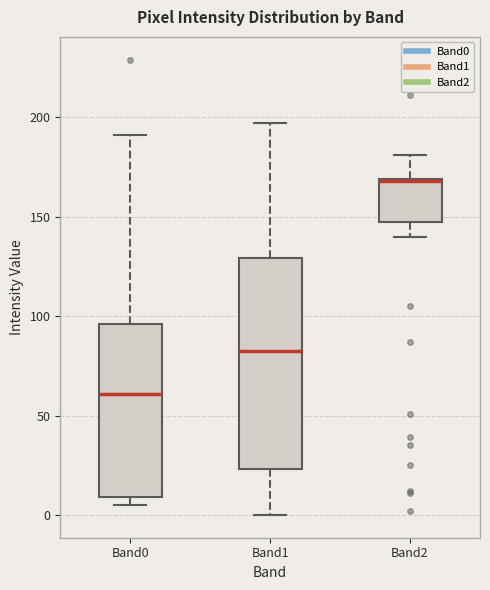

Where does the upper whisker of the box for Band0 end on the y-axis? The values are not printed on the chart, so give them approximately, as read against the axis.

190